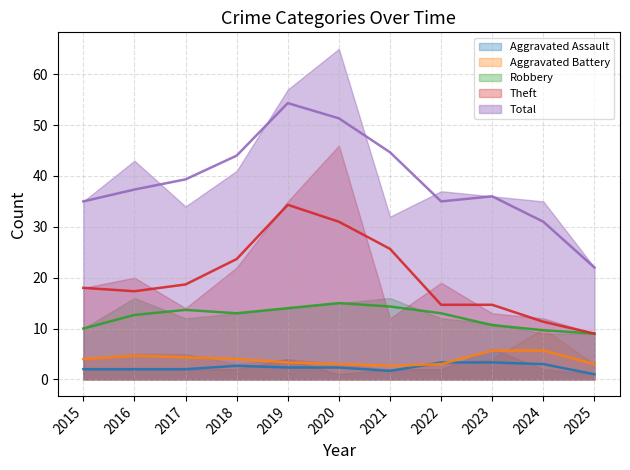

At how many categories does at least one series exceed 3?

11